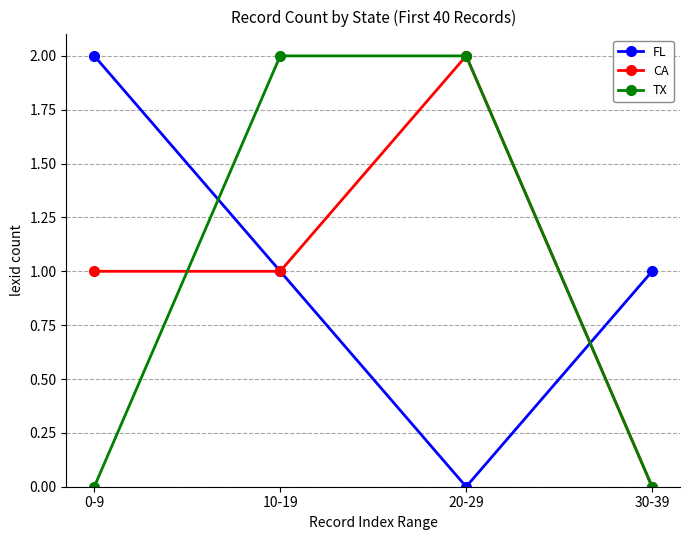

How many series are shown in this chart?

3